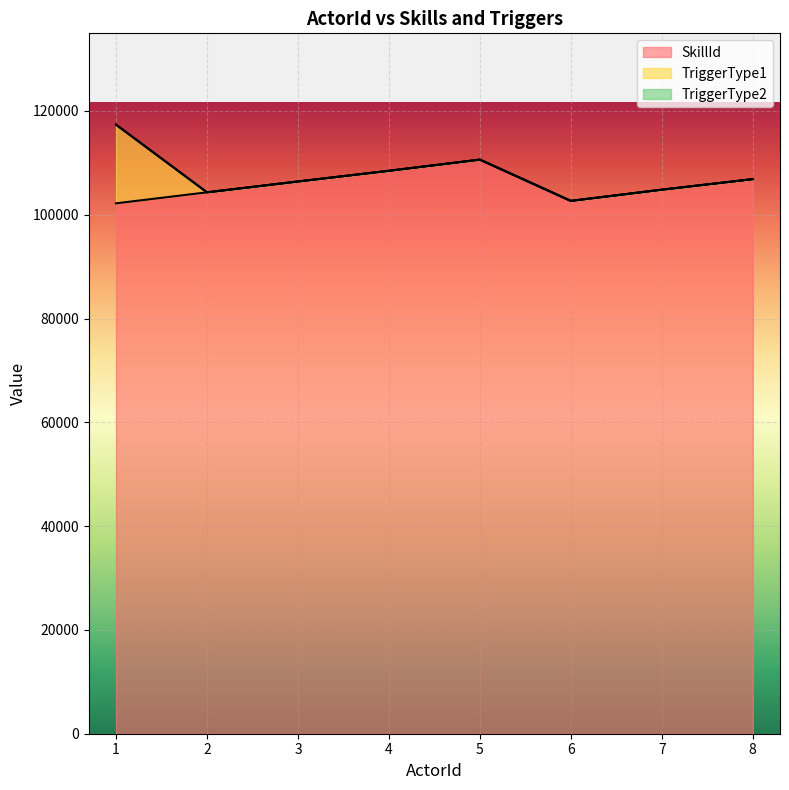

Read the SkillId value at 4, to the nearest 100.

108500